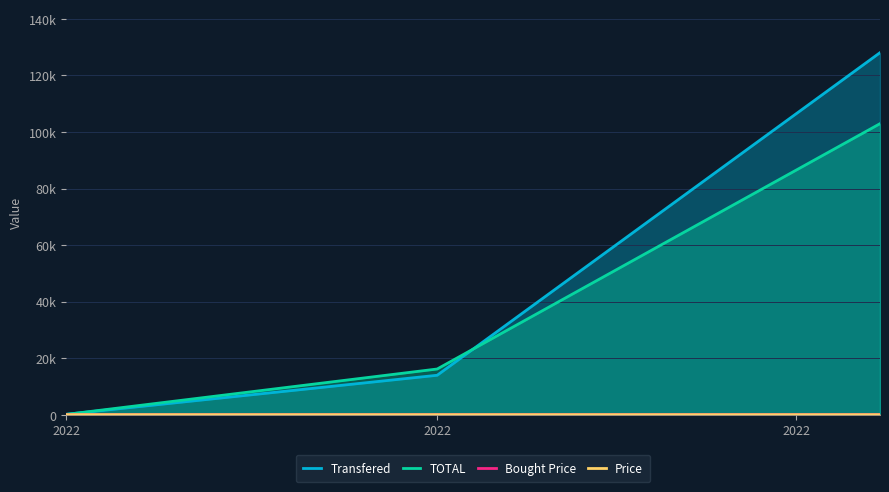

At which category does the chart reach its minimum across all series?

2022